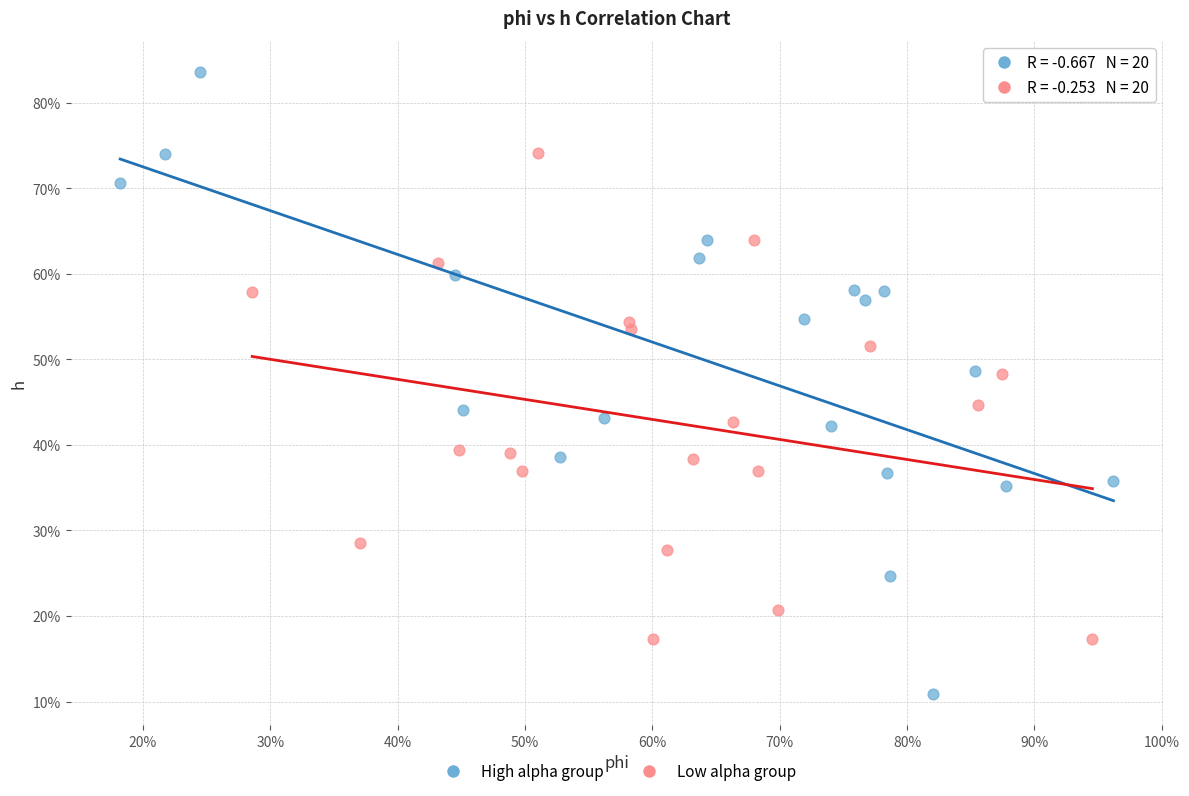

What are all the series names shown in the legend?

High alpha group, Low alpha group